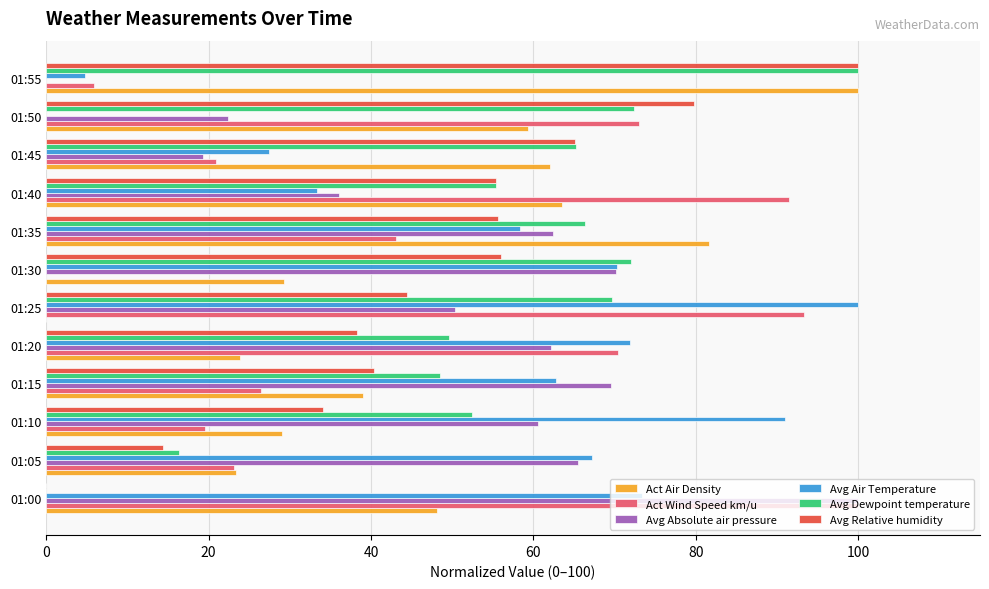

What is the sum of all Avg Relative humidity values?

583.4